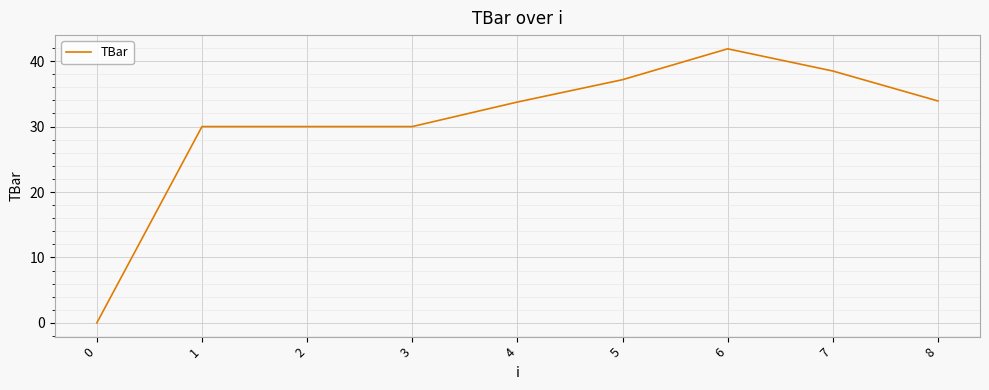

The value at 4 is 33.8. True or false?

True